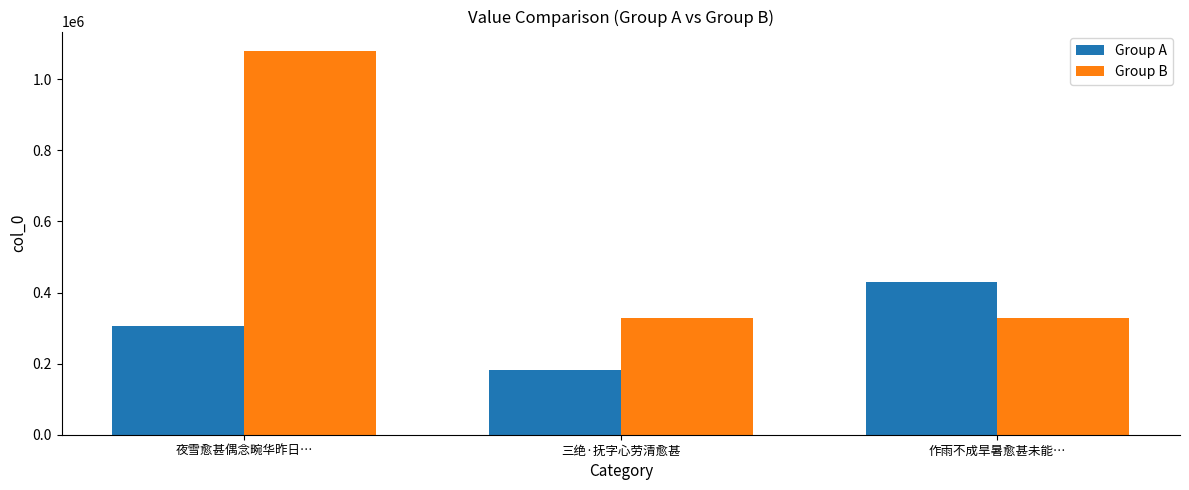

What is the total value across all series at 三绝·抚字心劳清愈甚?

510652